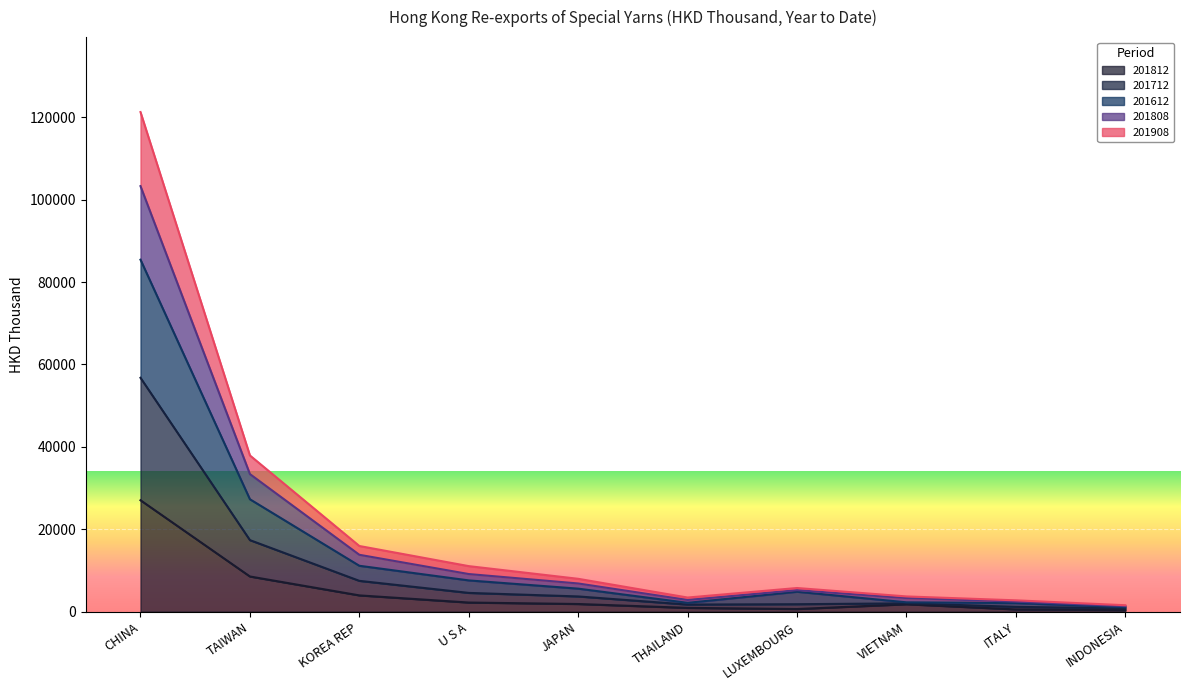

What is the difference between the highest and lowest values at LUXEMBOURG?

5102.1